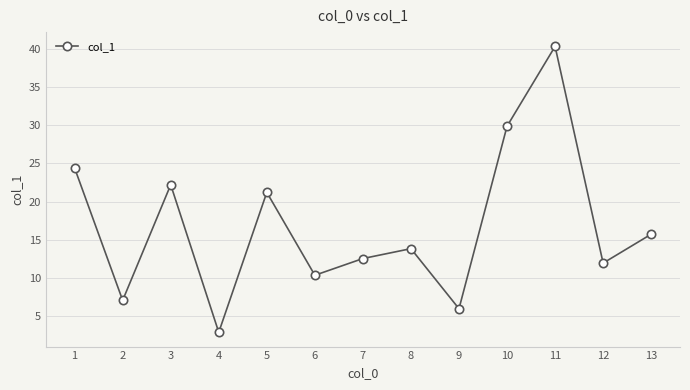

What is the change in value from 5 to 6?

-10.9